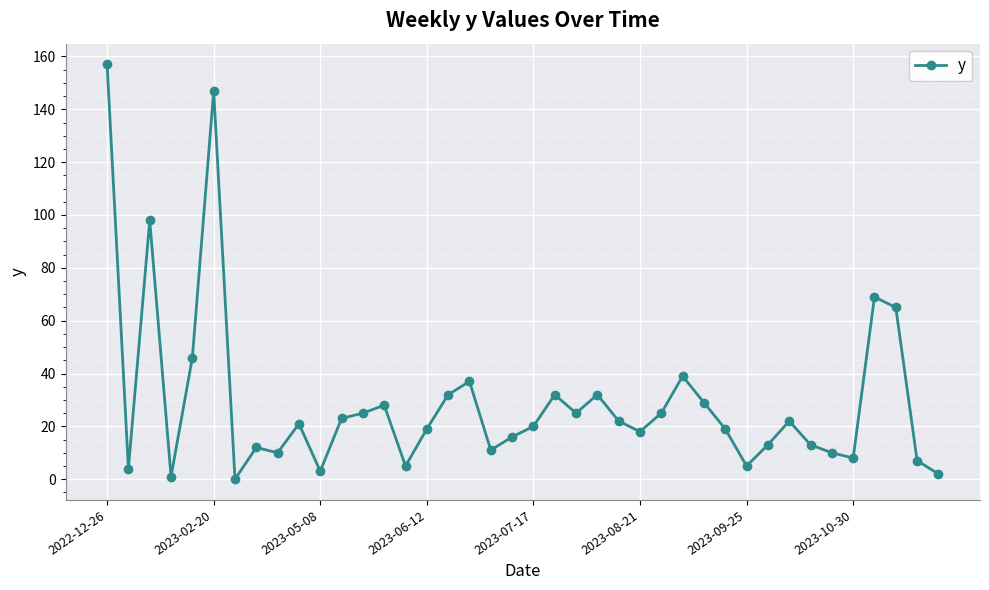

What is the greatest value displayed?

157